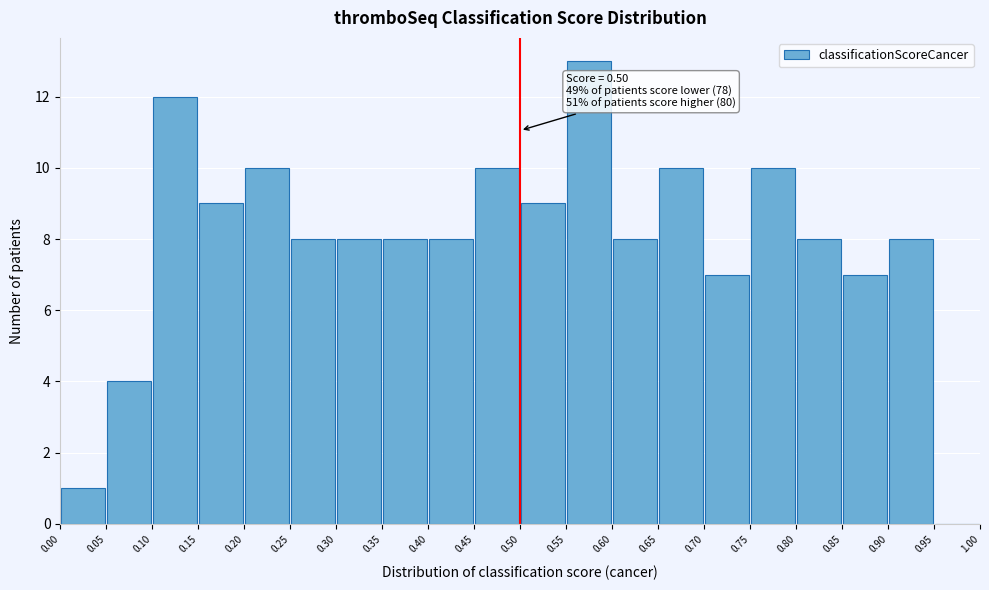

Over which range of the x-axis is the bar tallest?

0.55 to 0.60